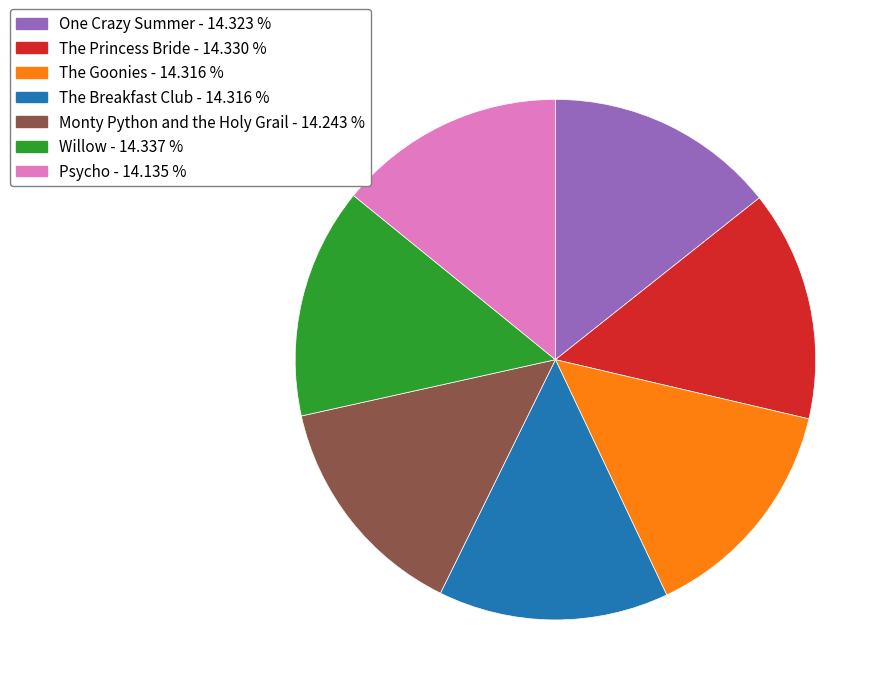

Do The Breakfast Club - 14.316 % and One Crazy Summer - 14.323 % together represent more than half of the pie?

No